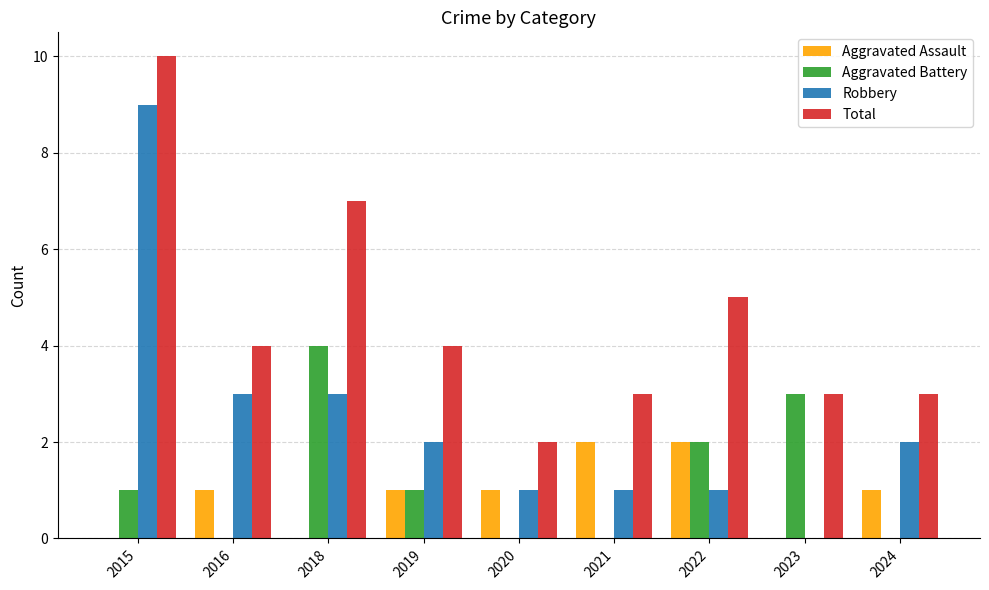

Count the number of categories in the chart.

9